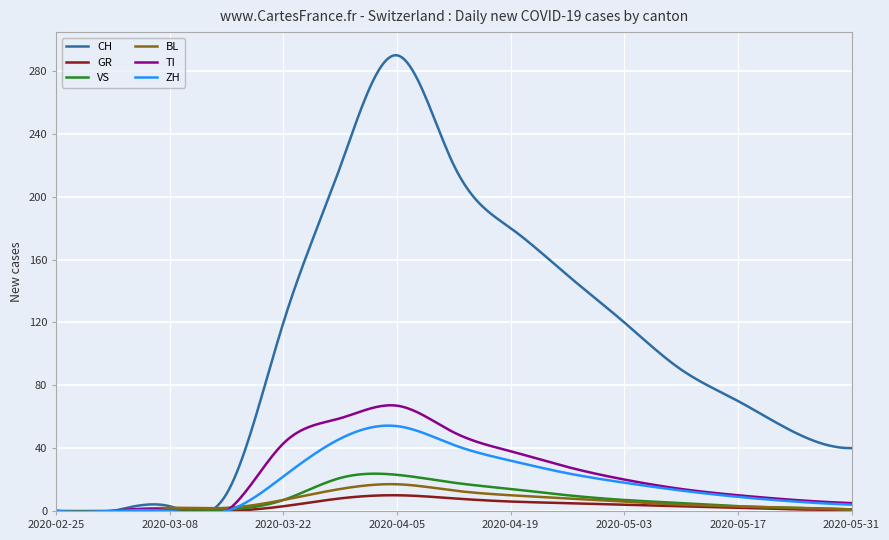

Which series has the widest spread of values?

CH